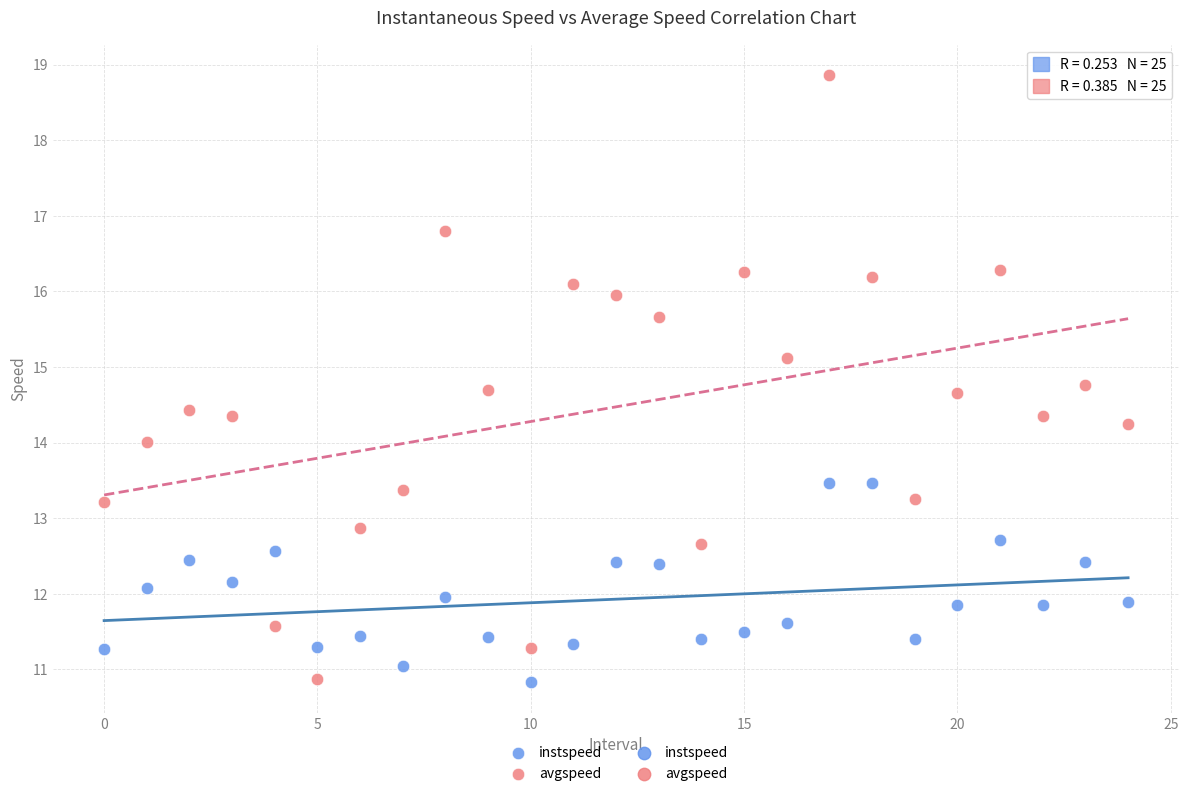

Which series reaches the maximum Y coordinate?

avgspeed